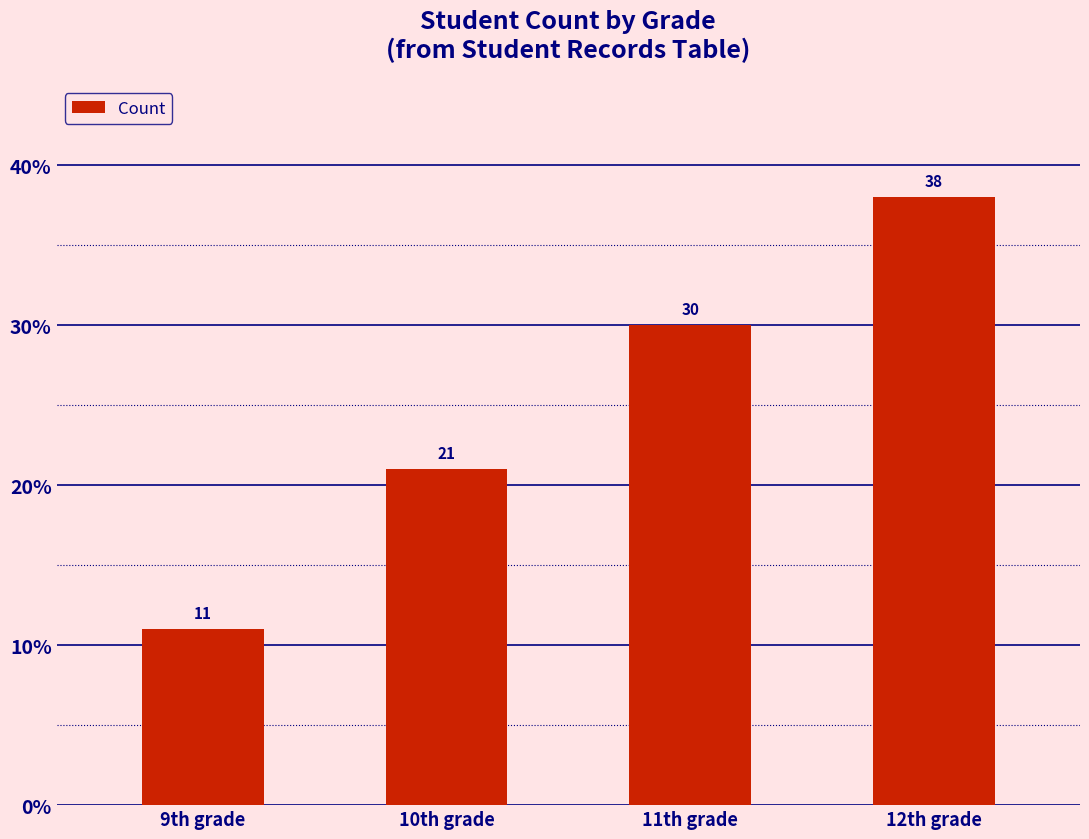

What is the label of the 4th bar from the right?

9th grade